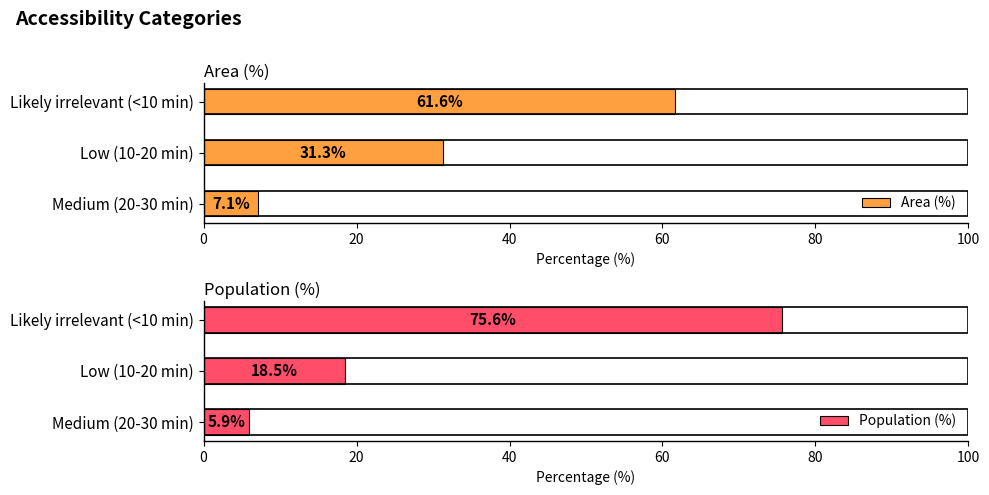

What is the difference between the second highest and minimum values in the Area (%) series?

24.2